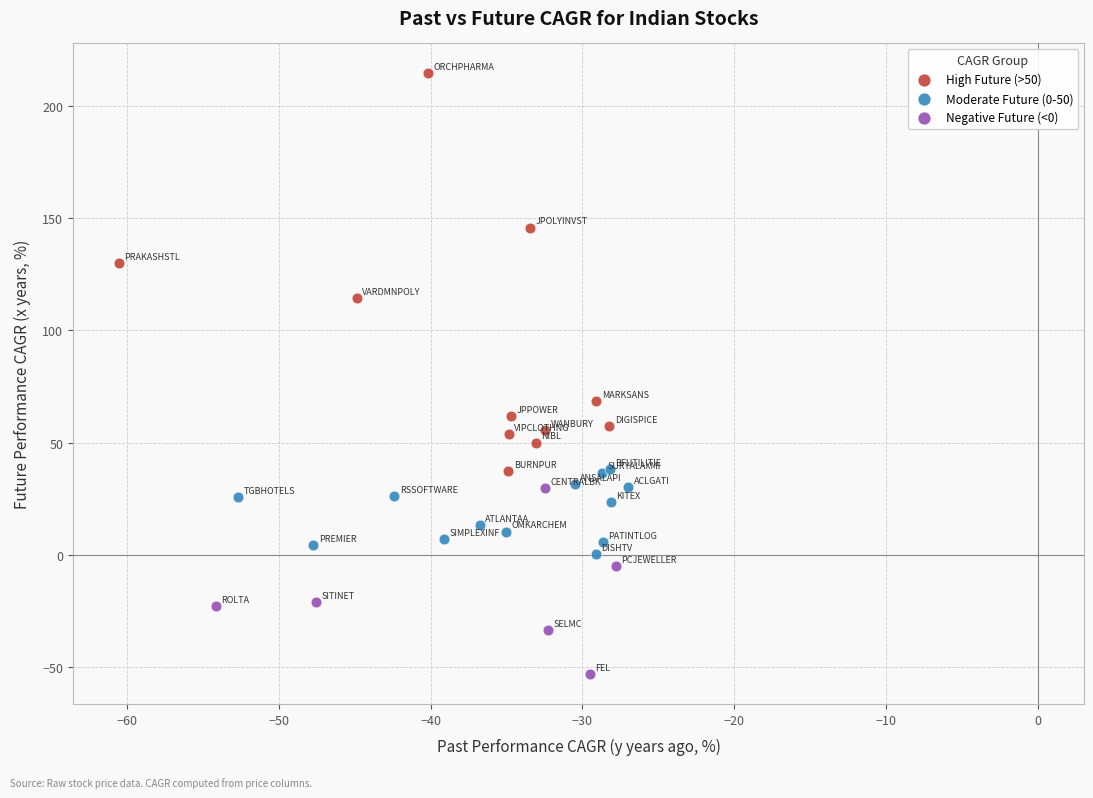

Which series contains the lowest Y value?

Negative Future (<0)